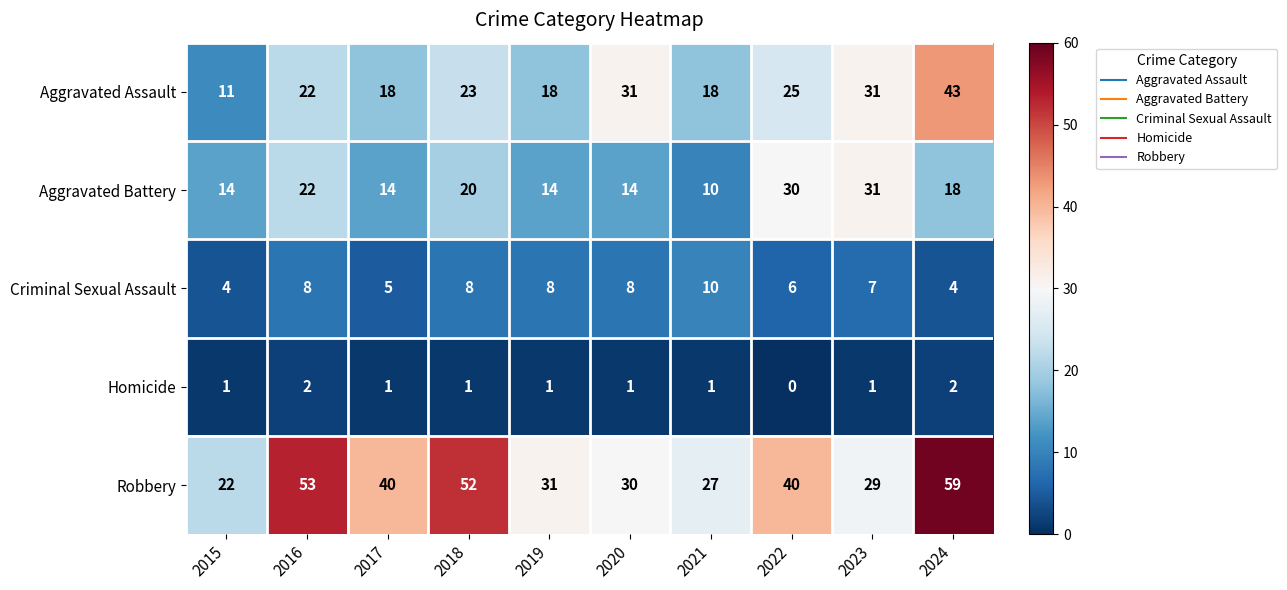

What is the total value across all series at 2022?

101